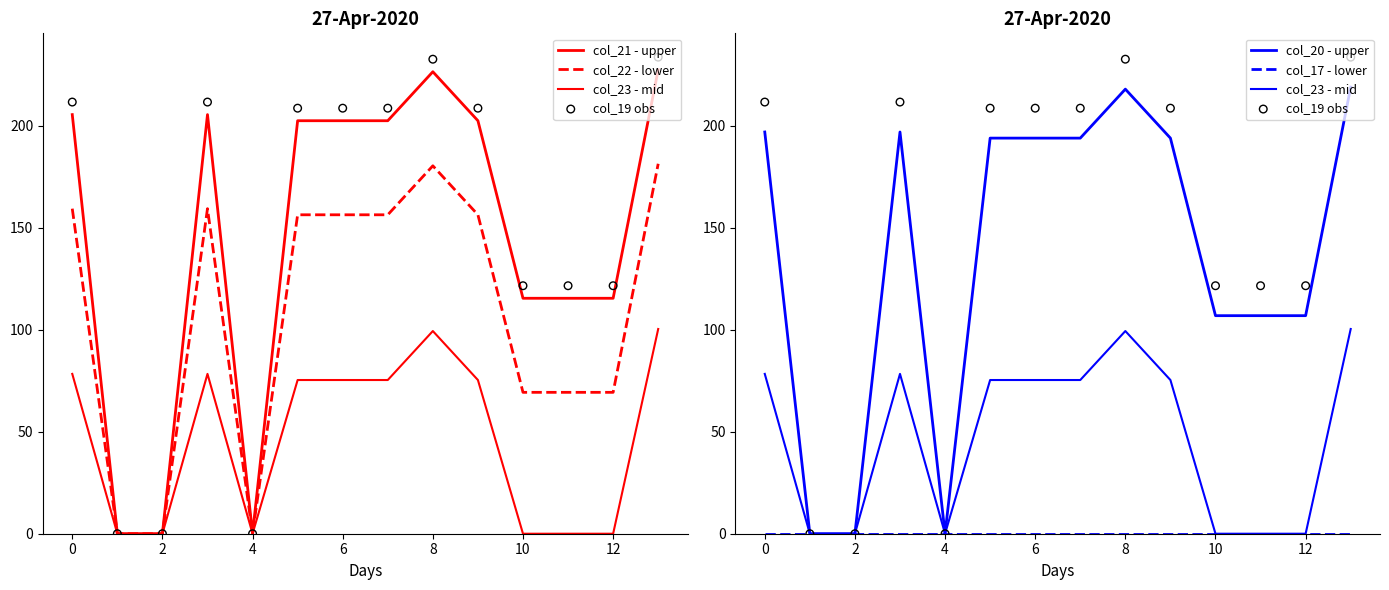

At how many categories does at least one series exceed 58?

11